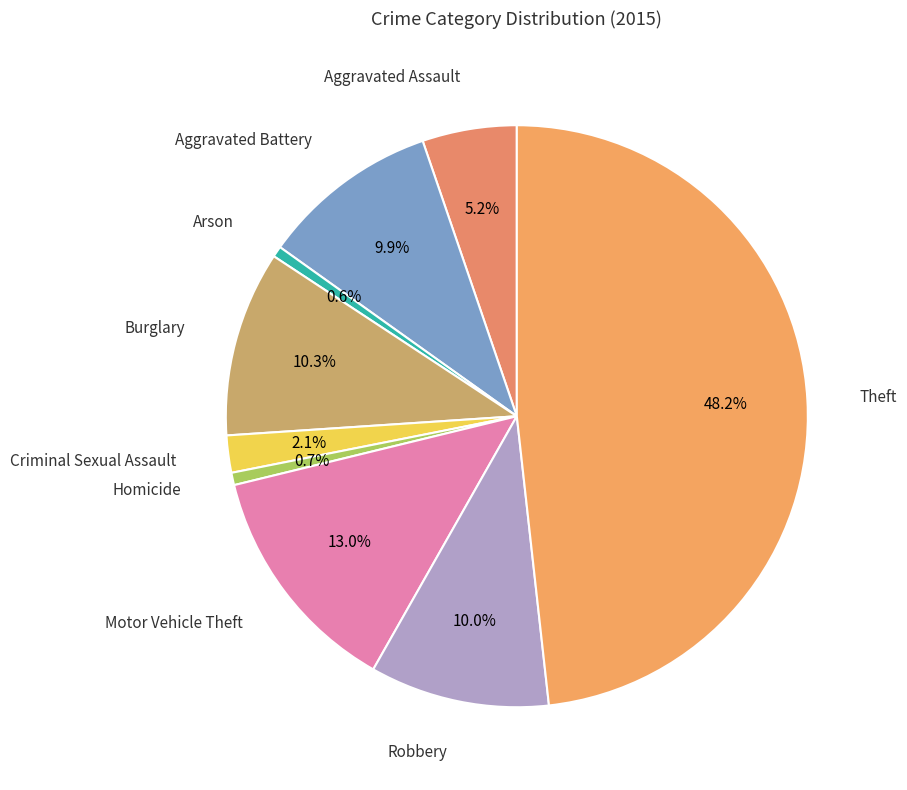

What portion of the pie excludes Theft?

51.8%